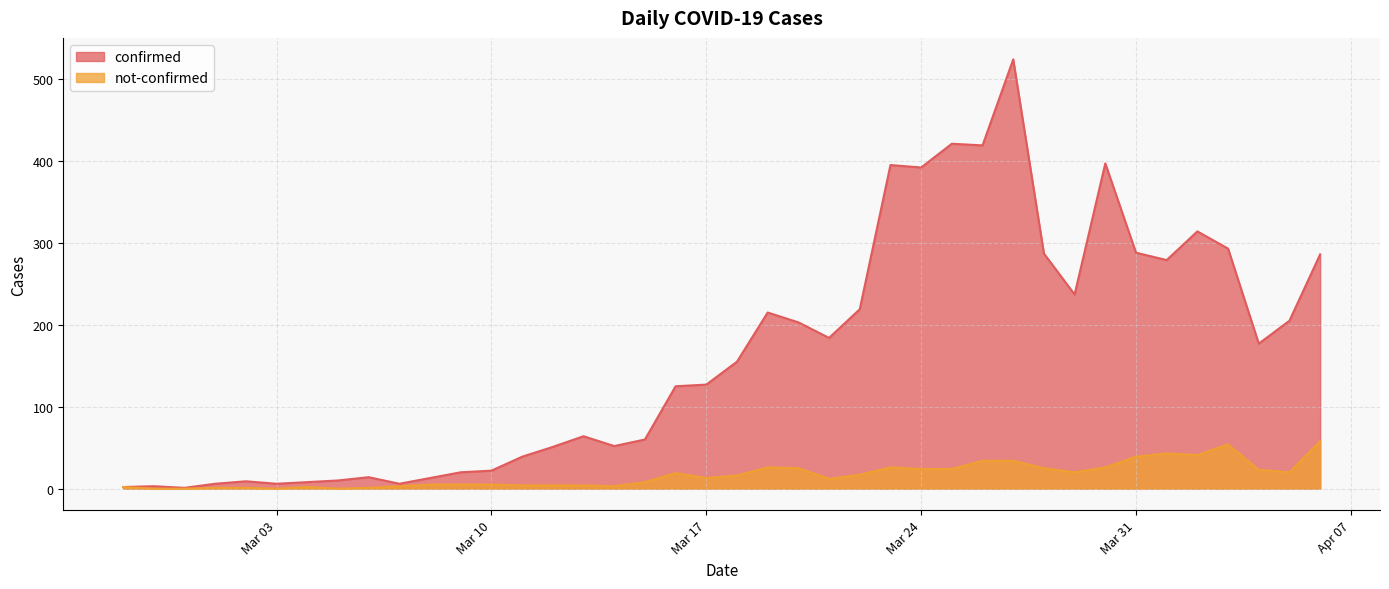

How many data points does each series have?

40